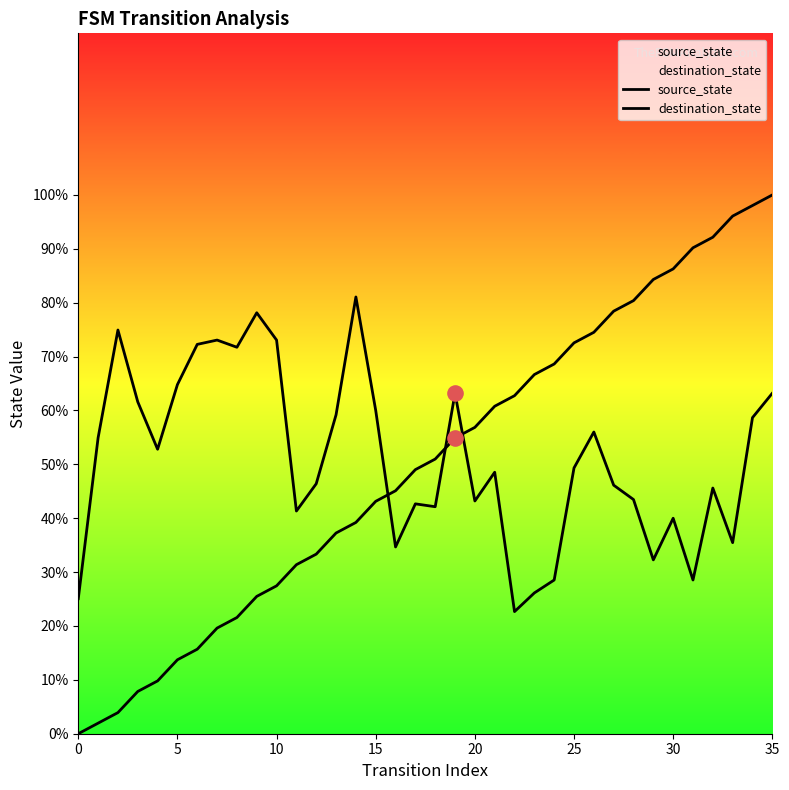

At which category is the sum across all series the highest?

35